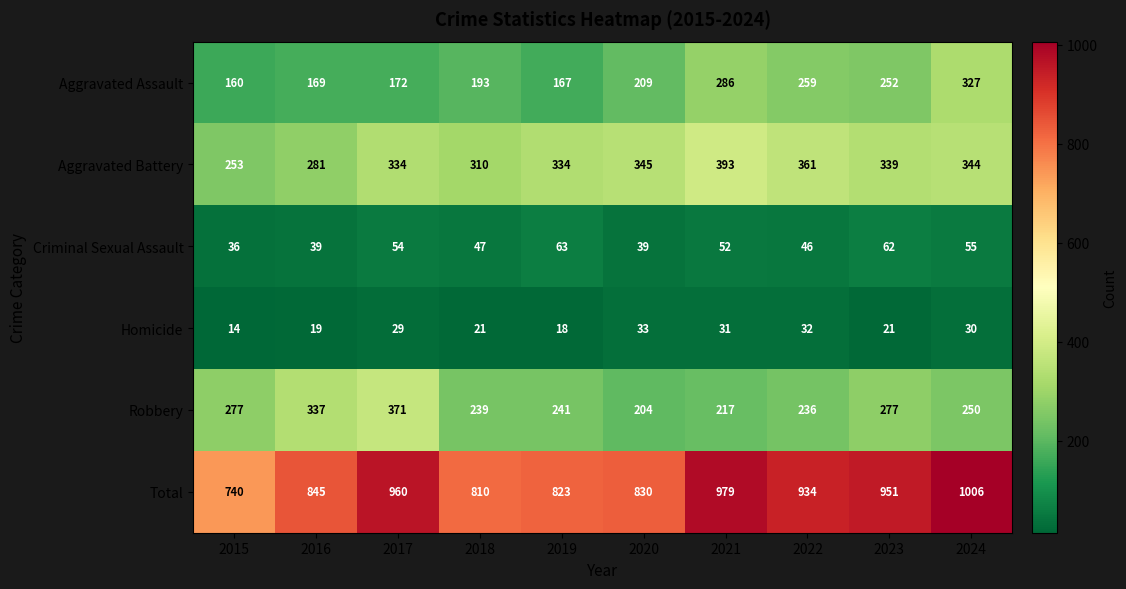

How many categories are shown in the chart?

10